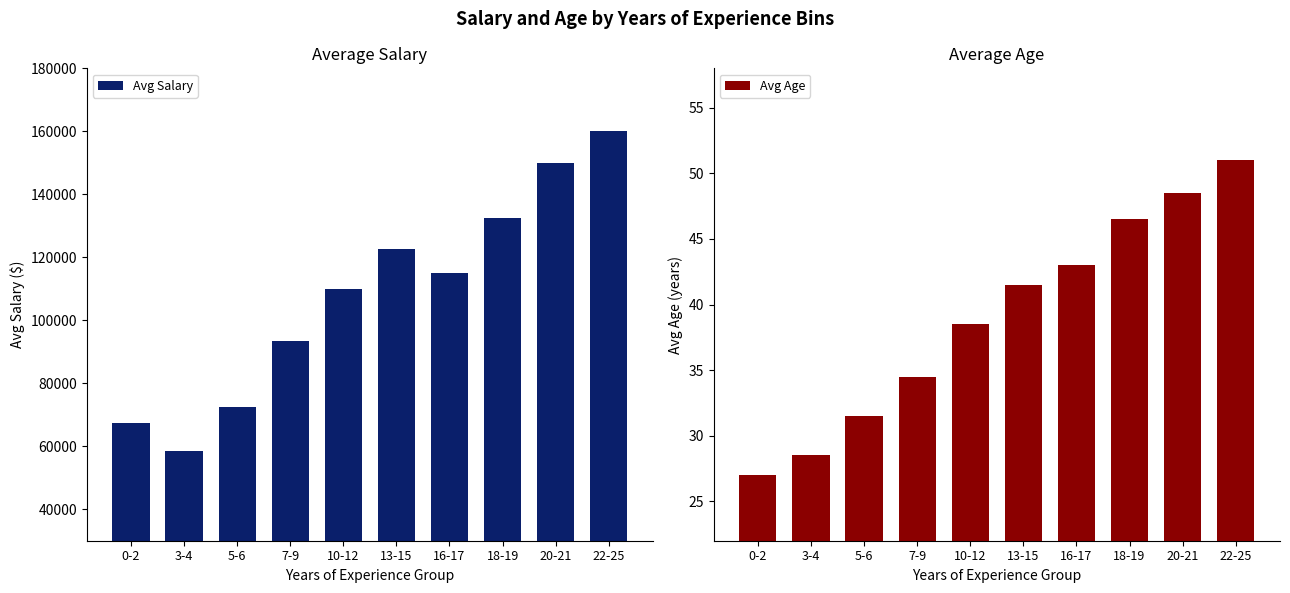

How many values in the Avg Salary series exceed 115000?

4